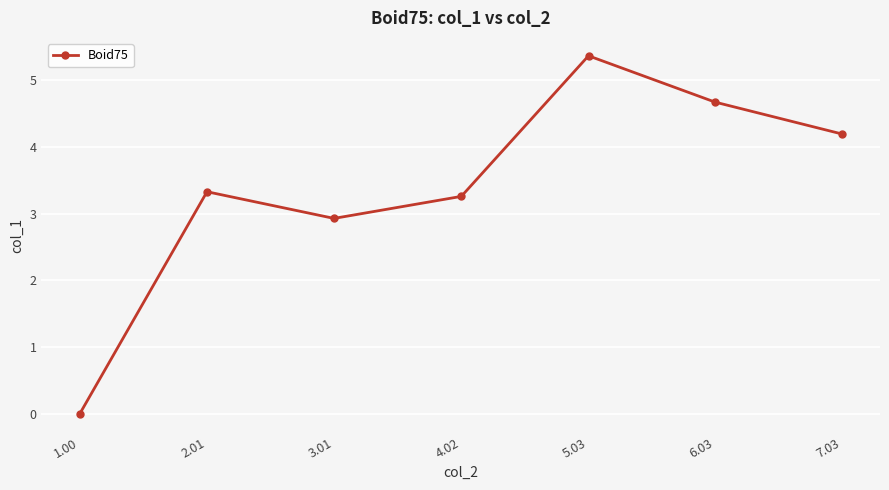

What is the difference between the maximum and second lowest values?

2.4